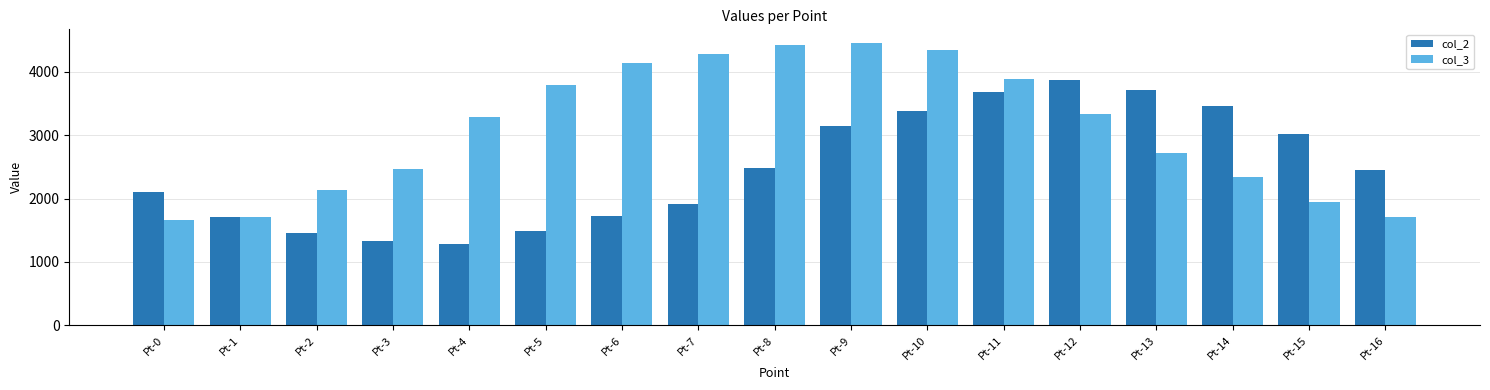

The col_2 series shows 1479.9 at Pt-5. True or false?

True